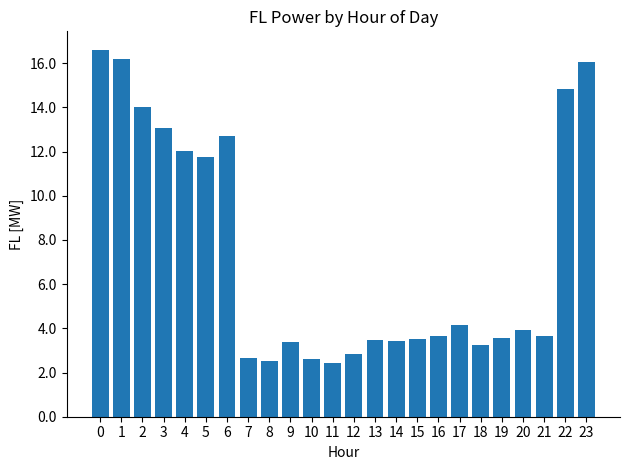

What is the greatest value displayed?

16.6